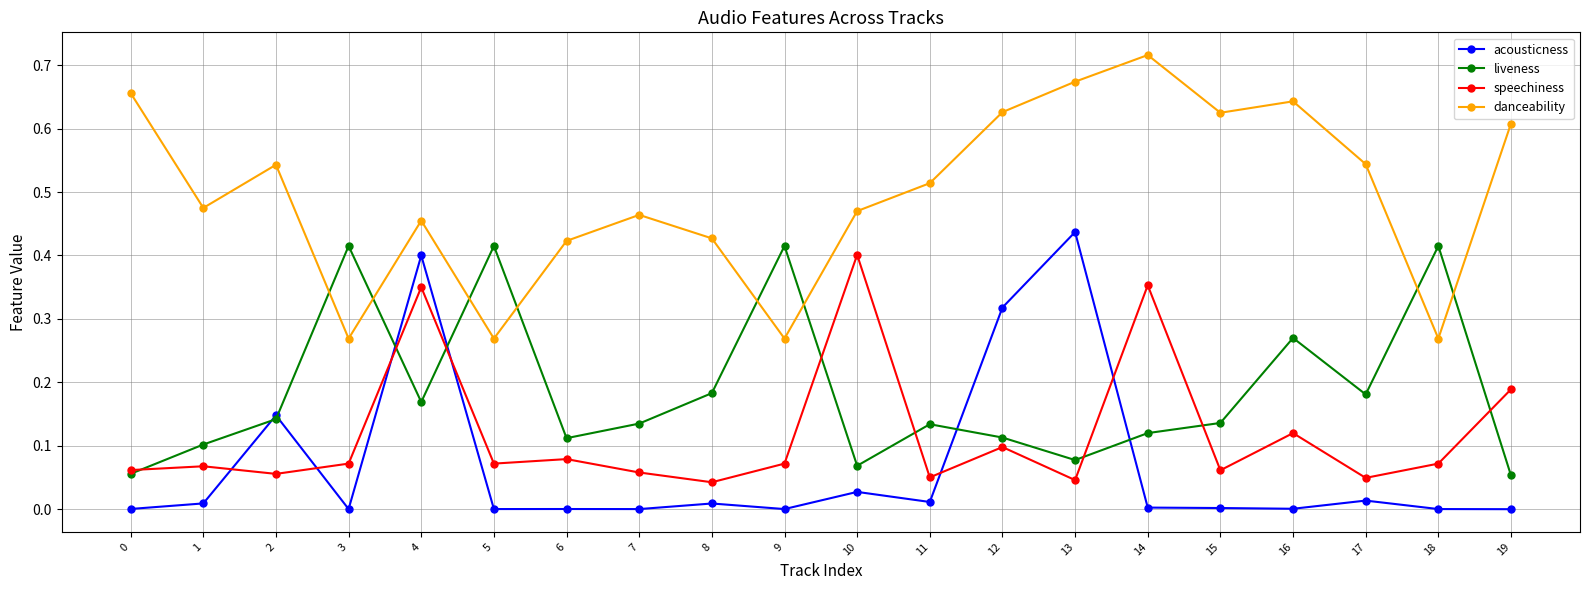

Which series changed the most between 4 and 7?

acousticness